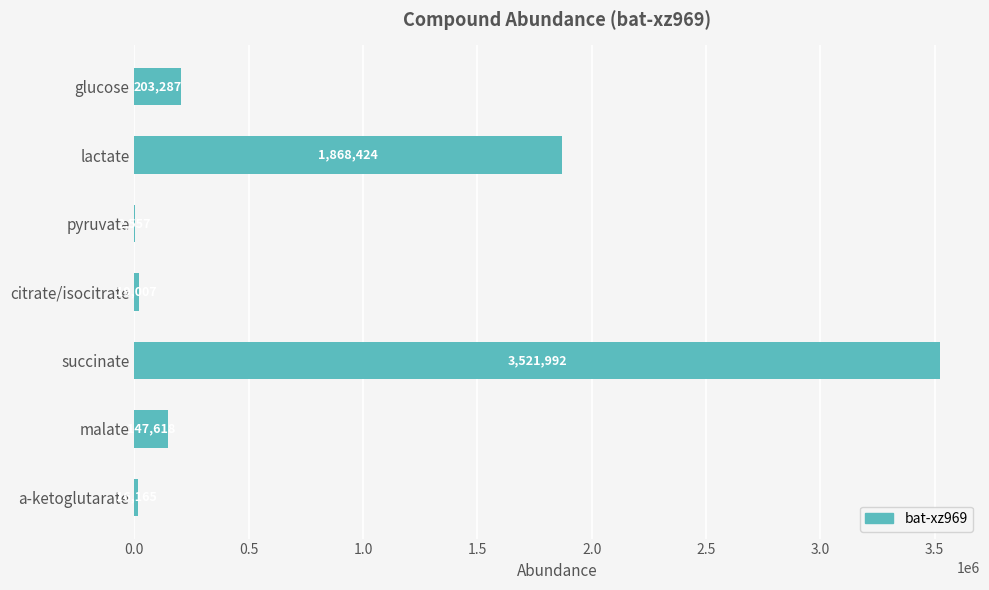

Is it true that the value at lactate is 2476036.3?

False